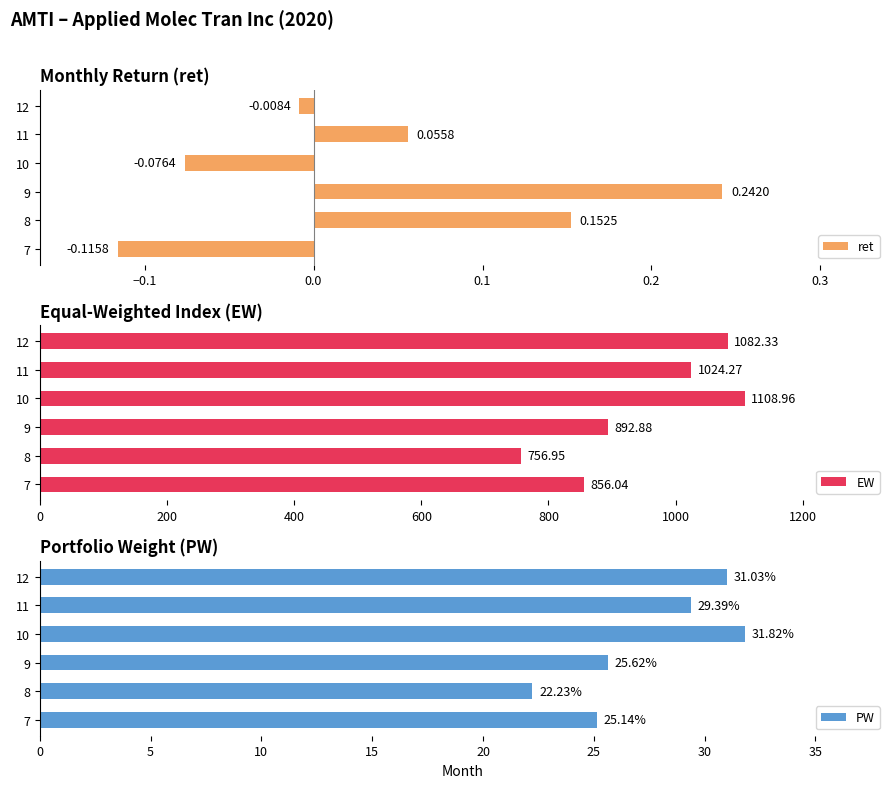

What is the smallest value displayed?

-0.1